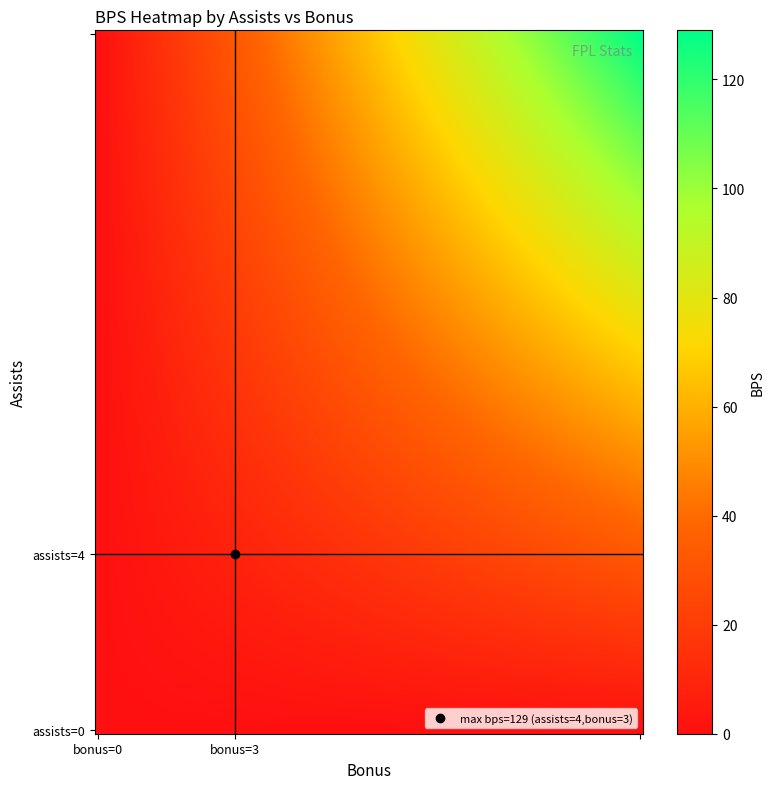

Reading right to left, list all the values displayed in this chart.

assists=0: assists=4=0	assists=0=0
assists=4: assists=4=129	assists=0=0